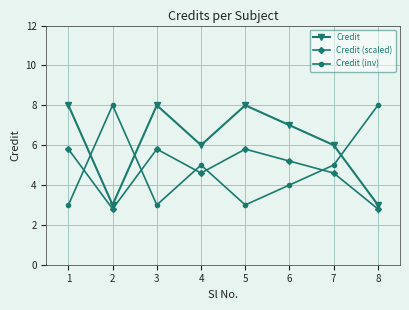

What is the sum of all Credit values?

49.0